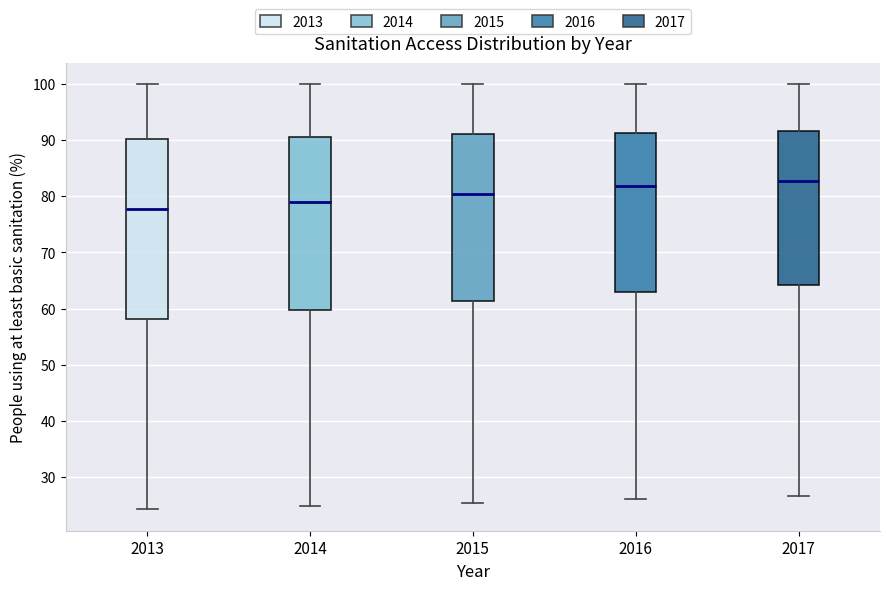

Reading left to right, read every box against the y-axis: the position of its median line, the range the box covers, and the ends of its whiskers. The values are not printed on the chart, so give them approximately, as read against the axis.

2013: median 78, box 58 to 90, whiskers 24 to 100
2014: median 79, box 60 to 91, whiskers 25 to 100
2015: median 80, box 61 to 91, whiskers 25 to 100
2016: median 82, box 63 to 91, whiskers 26 to 100
2017: median 83, box 64 to 92, whiskers 27 to 100